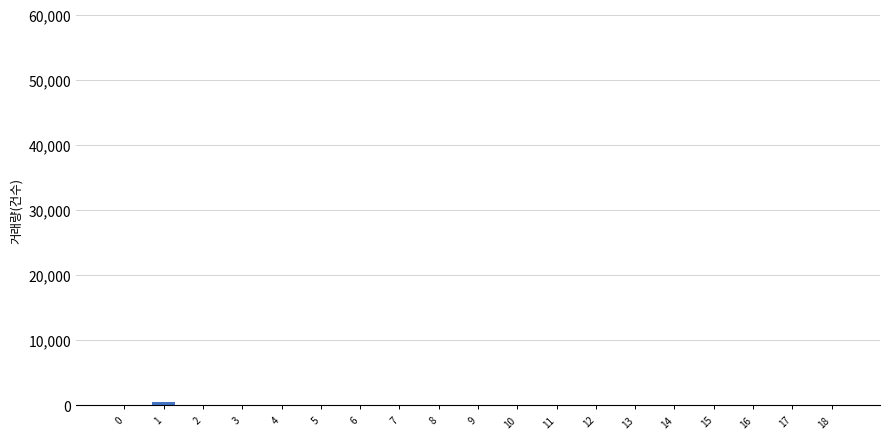

What is the sum of all values?

1076